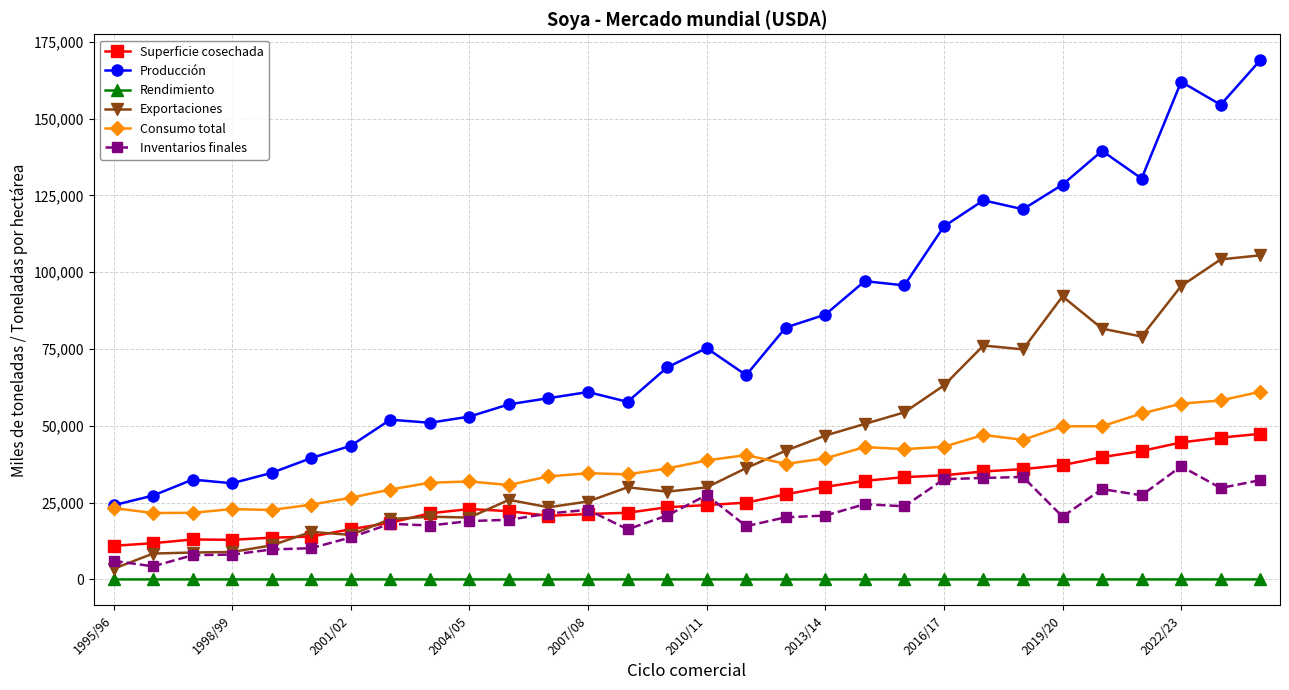

True or false: Consumo total has more than 1 interior local peaks.

True